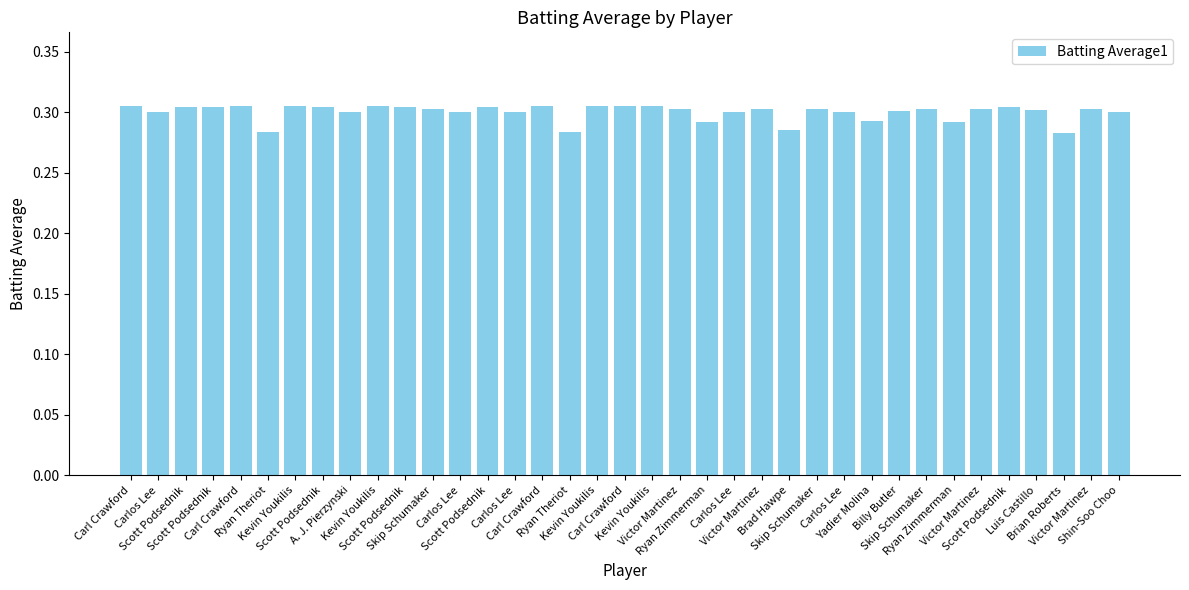

Are the bars horizontal?

No